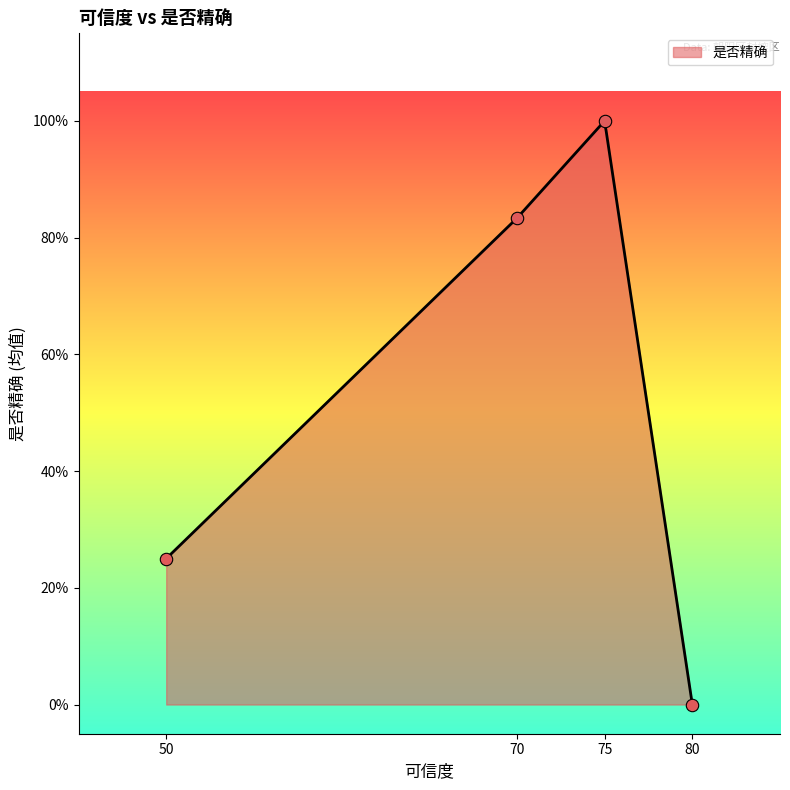

Which has a higher value, 75 or 70?

75